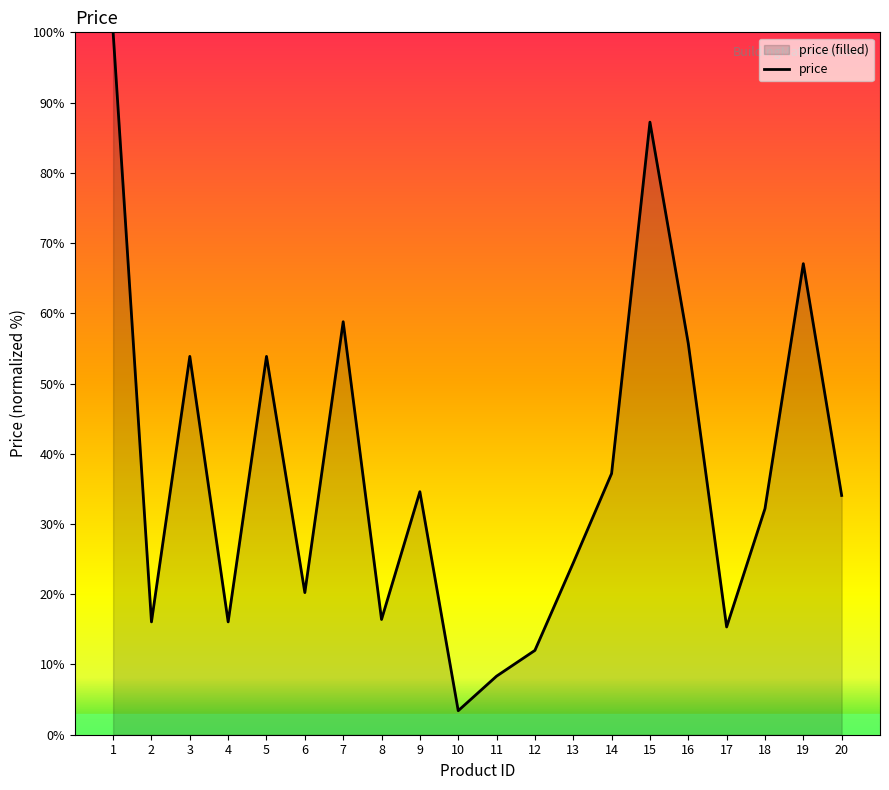

List the labels in order of value, smallest first.

10, 11, 12, 17, 2, 4, 8, 6, 13, 18, 20, 9, 14, 3, 5, 16, 7, 19, 15, 1